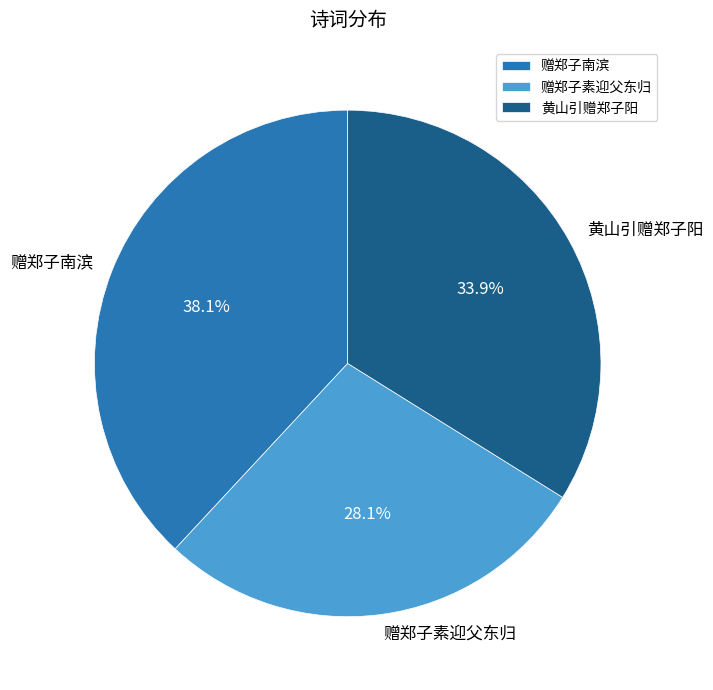

What is the total percentage of 黄山引赠郑子阳 and 赠郑子南滨?

71.9%